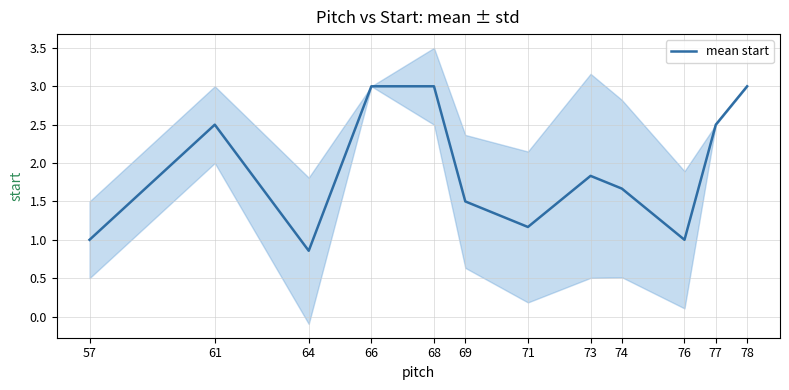

Rank the categories by value from highest to lowest.

66, 68, 78, 61, 77, 73, 74, 69, 71, 57, 76, 64